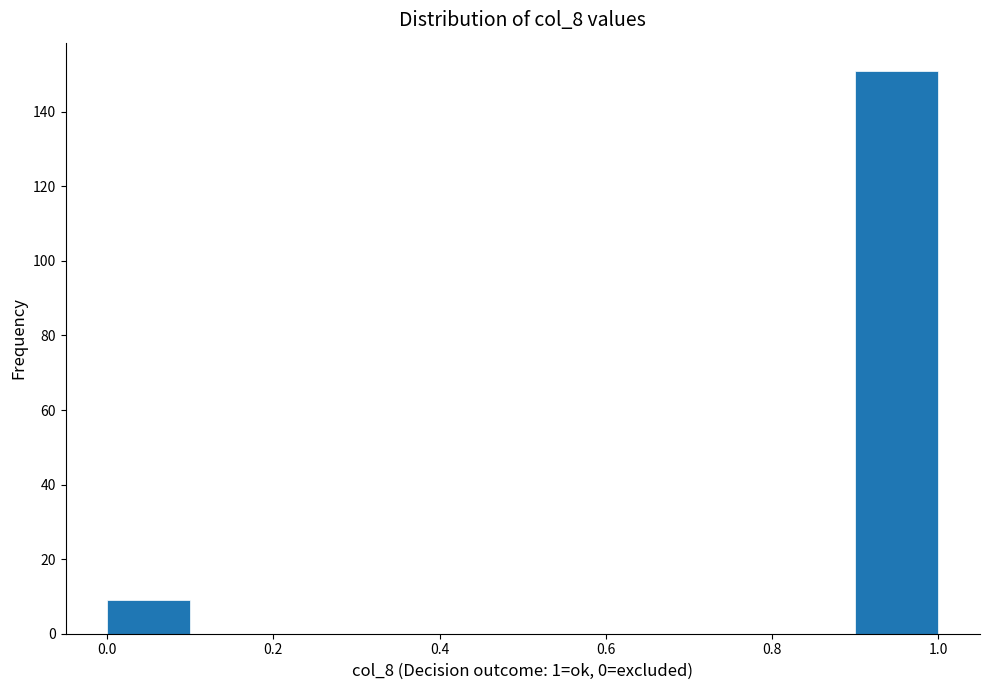

Reading left to right, transcribe this chart: for each bar, give the range it covers on the x-axis and its height. The values are not printed on the chart, so give them approximately, as read against the axis.

0.0 to 0.1: 10
0.1 to 0.2: 0
0.2 to 0.3: 0
0.3 to 0.4: 0
0.4 to 0.5: 0
0.5 to 0.6: 0
0.6 to 0.7: 0
0.7 to 0.8: 0
0.8 to 0.9: 0
0.9 to 1.0: 152